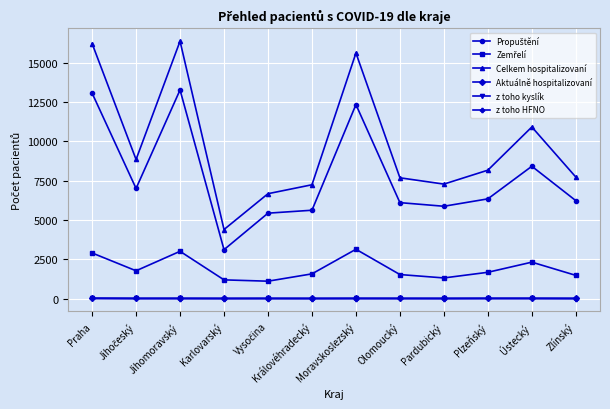

True or false: Celkem hospitalizovaní has more than 1 interior local peaks.

True